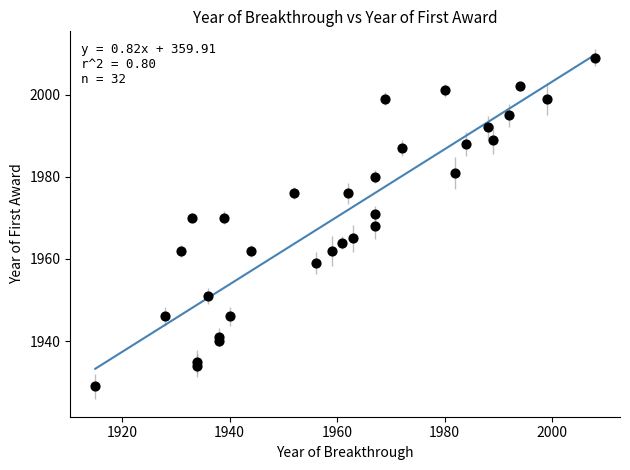

What is the range of X values (max minus min)?

93